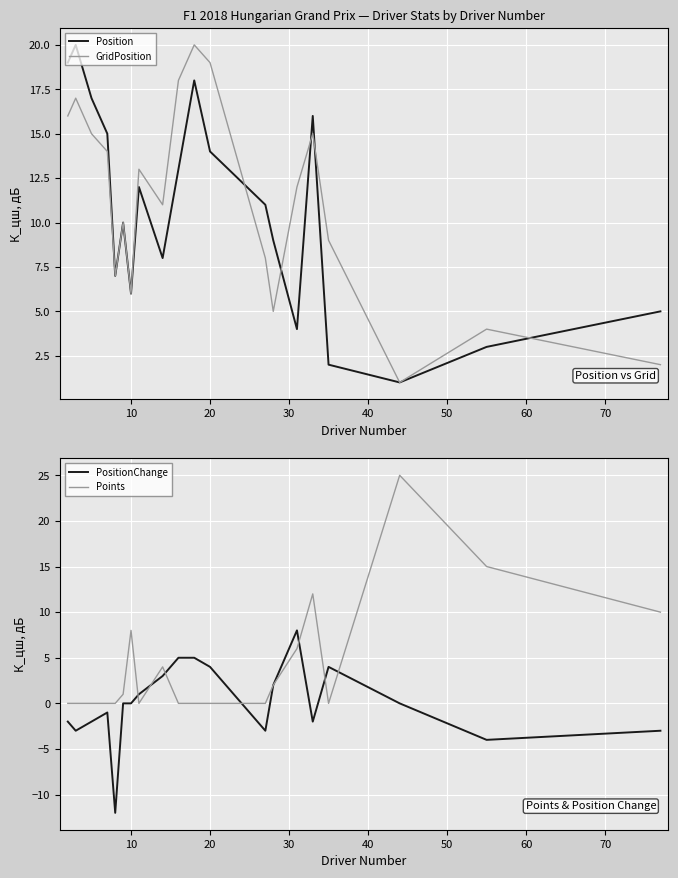

True or false: GridPosition has a value of 19 at 20.

True